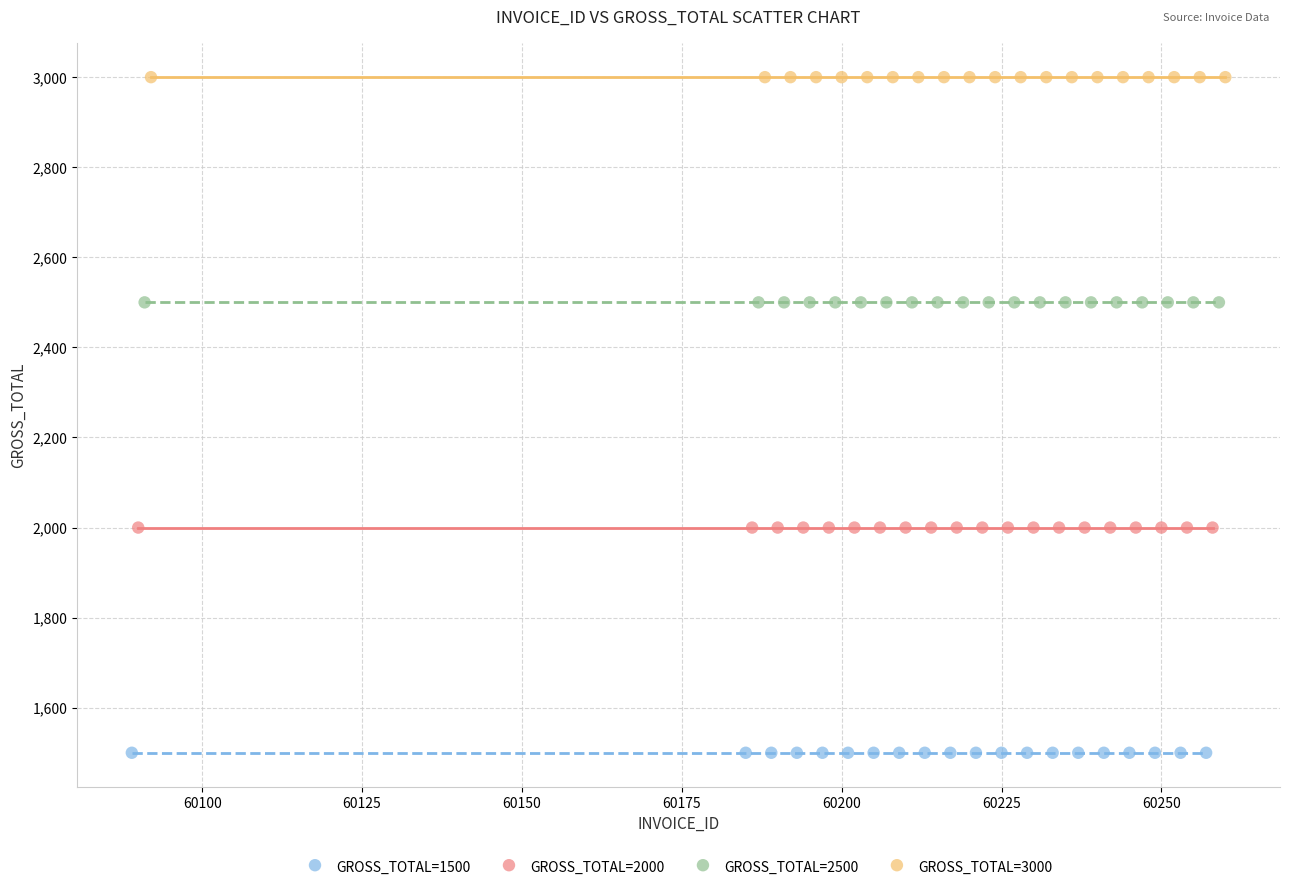

Which series contains the lowest Y value?

GROSS_TOTAL=1500